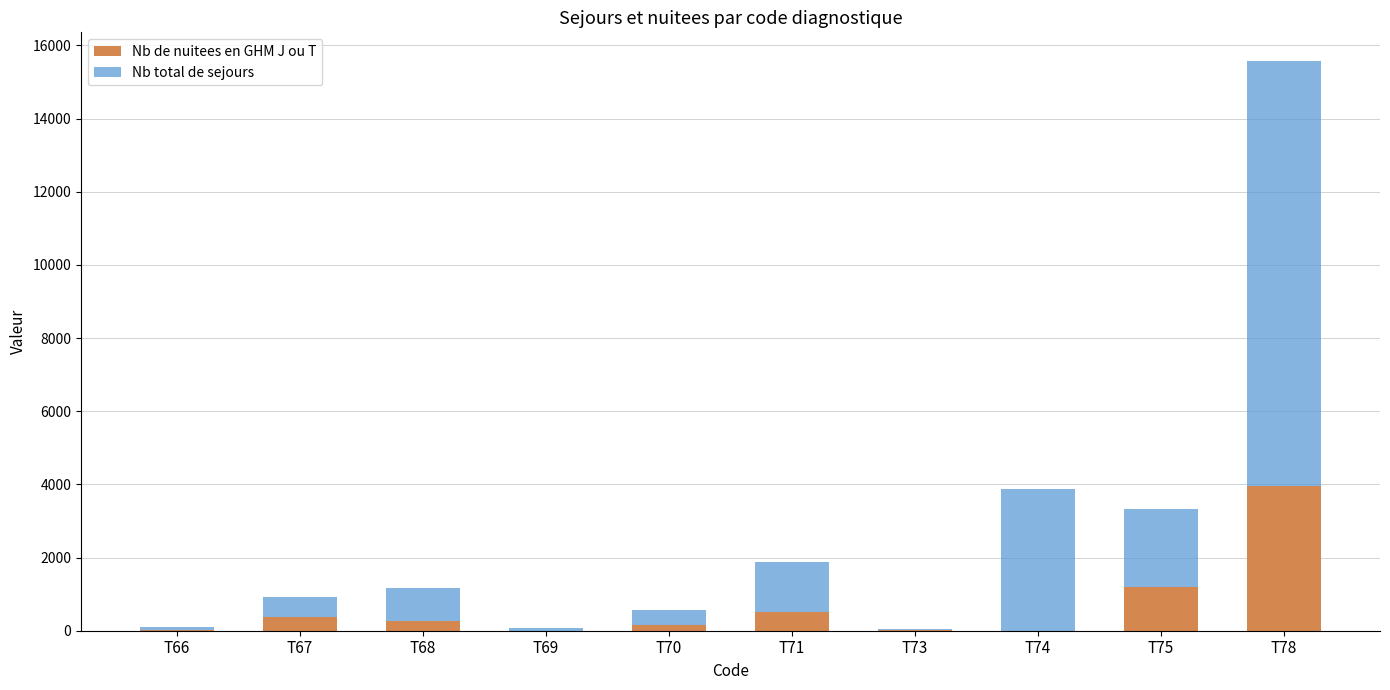

How many distinct data groups are displayed?

2